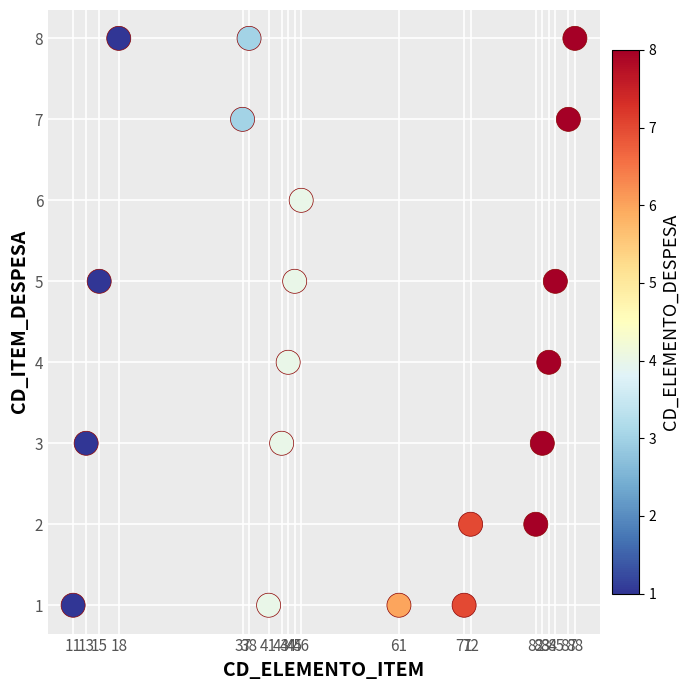

What is the range of Y values (max minus min)?

7